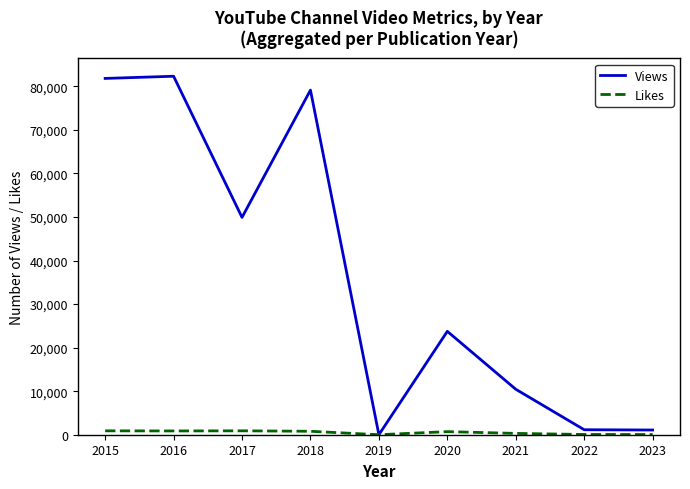

List the series in order of their overall mean, lowest first.

Likes, Views